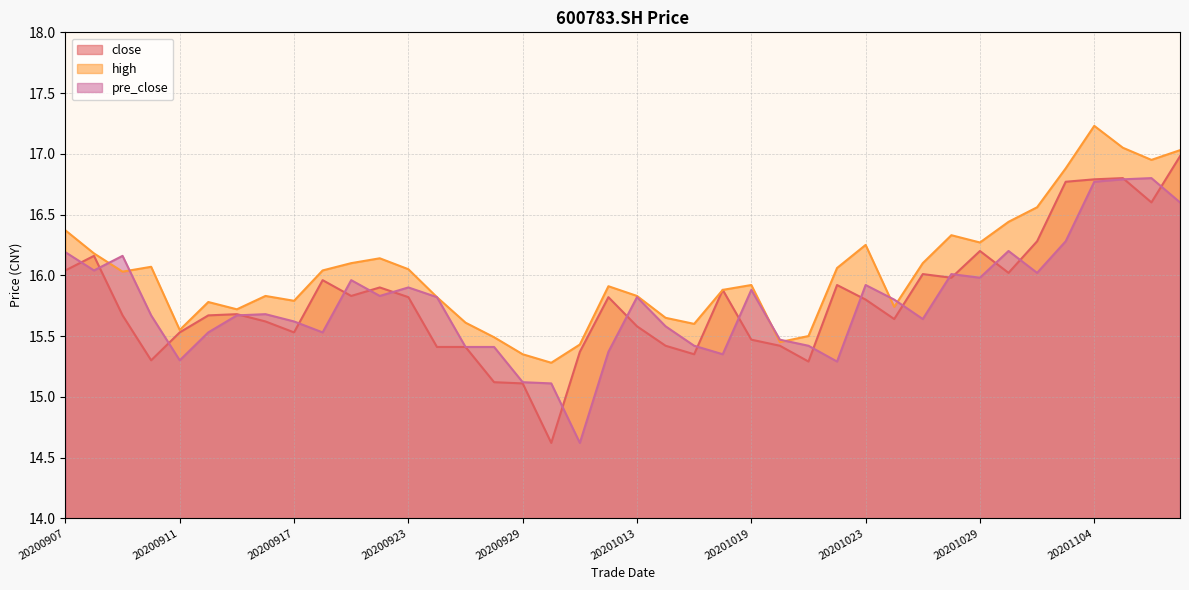

How many times do pre_close and close cross each other?

21